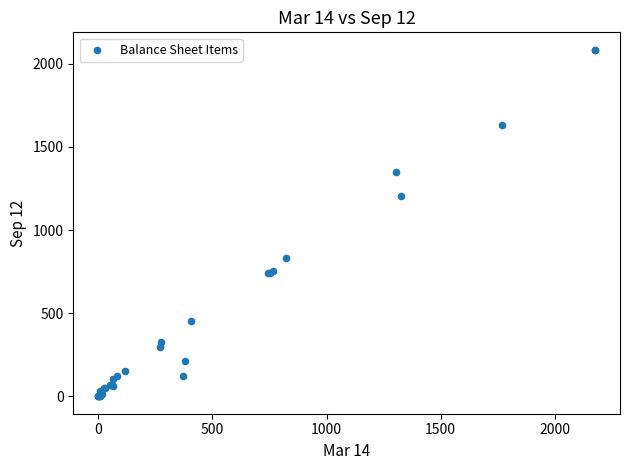

What Y value in the scatter plot is closest to 1042?

1206.0